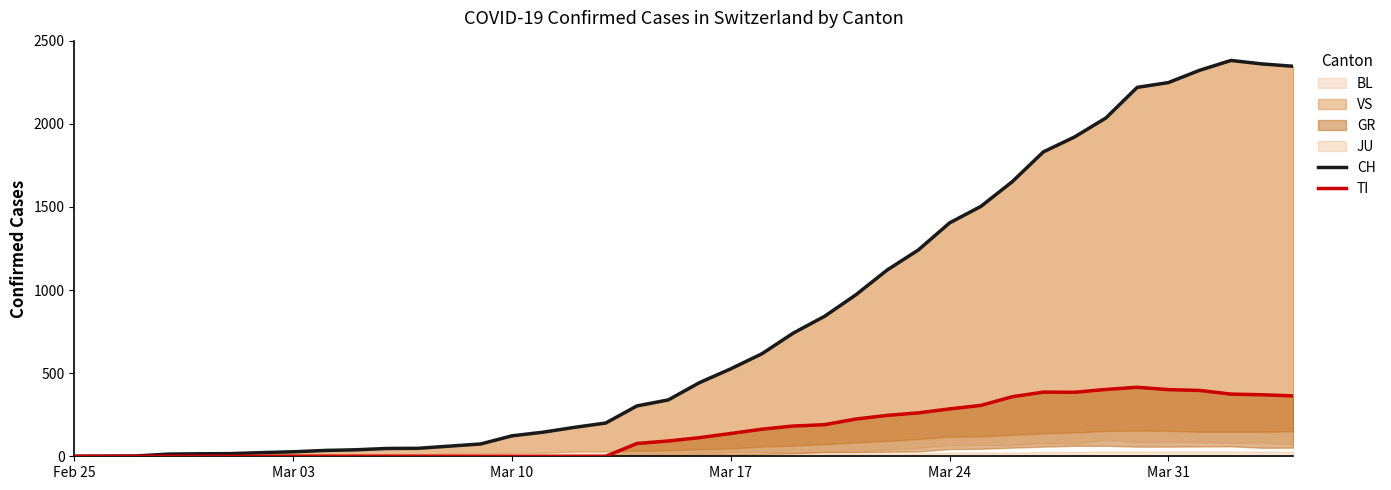

True or false: CH has more than 1 interior local peaks.

False